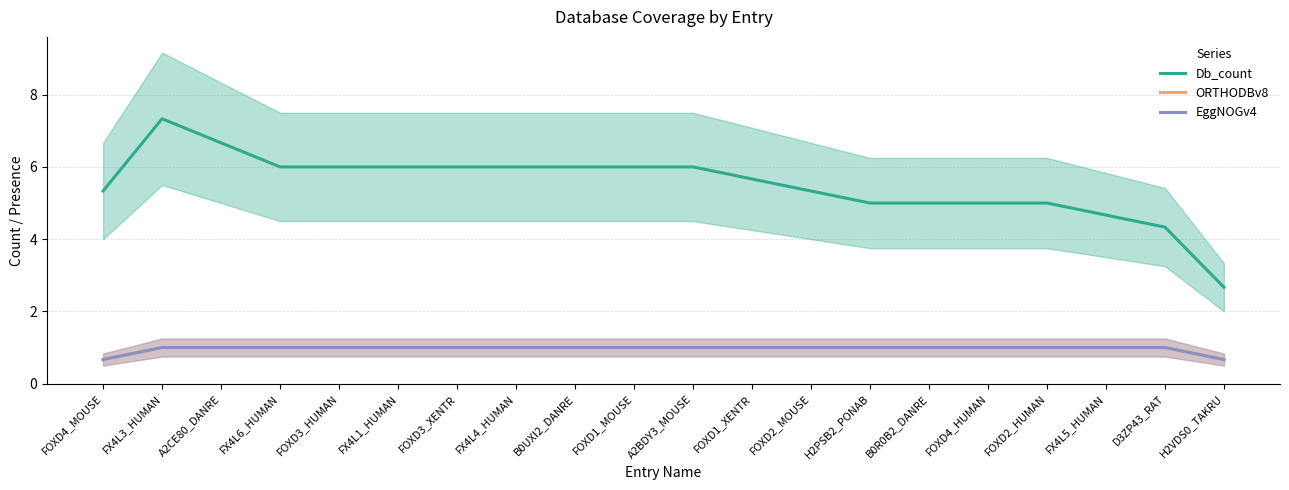

At H2VDS0_TAKRU, list the series in order from largest to smallest.

Db_count, ORTHODBv8, EggNOGv4